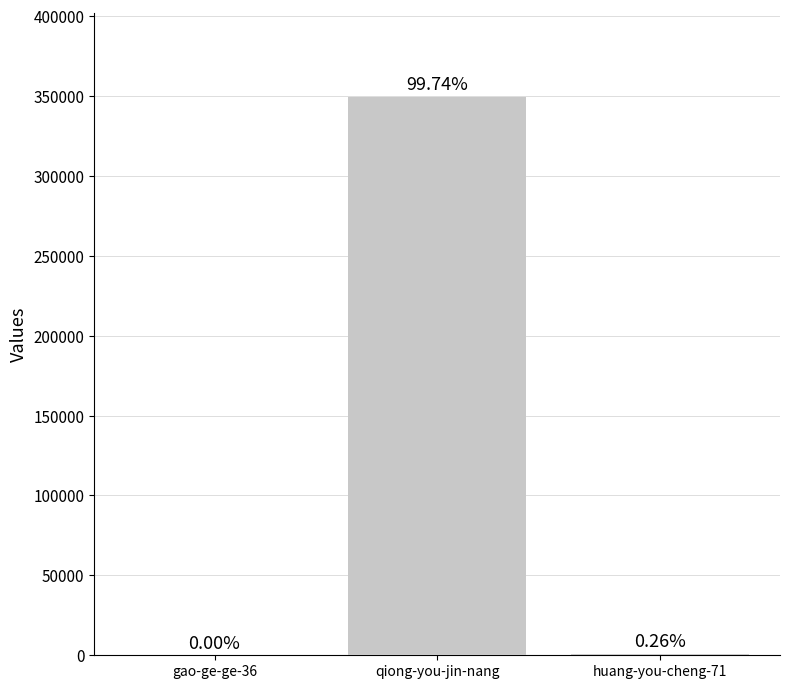

What is the ratio of the value at huang-you-cheng-71 to the value at gao-ge-ge-36?

911.0